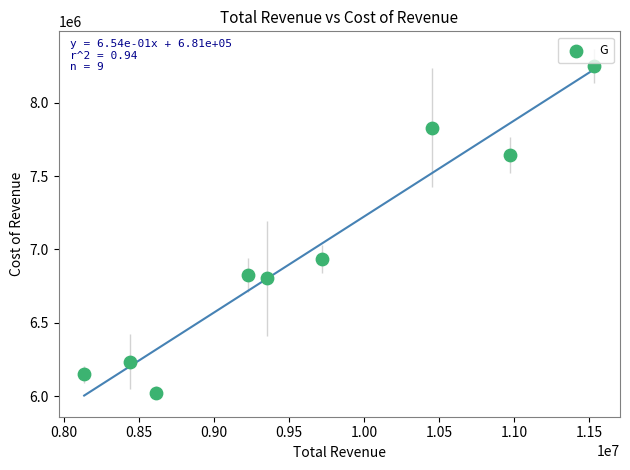

What Y value in the scatter plot is closest to 7138050?

6933200